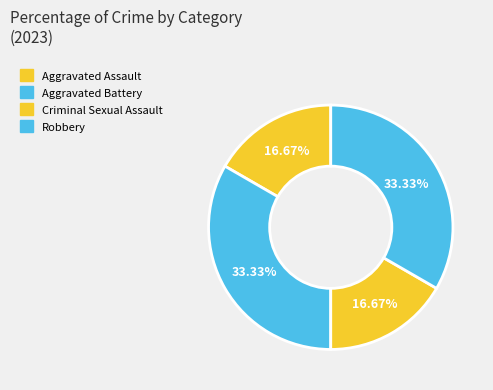

Count the number of slices in the pie.

4